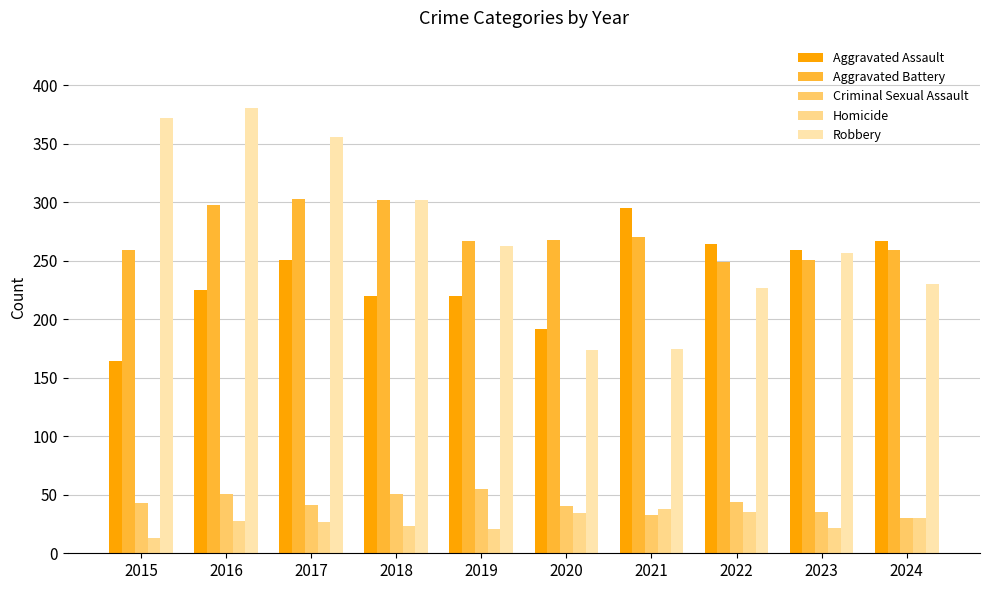

What is the value of the Criminal Sexual Assault bar at the 5th from the left?

55